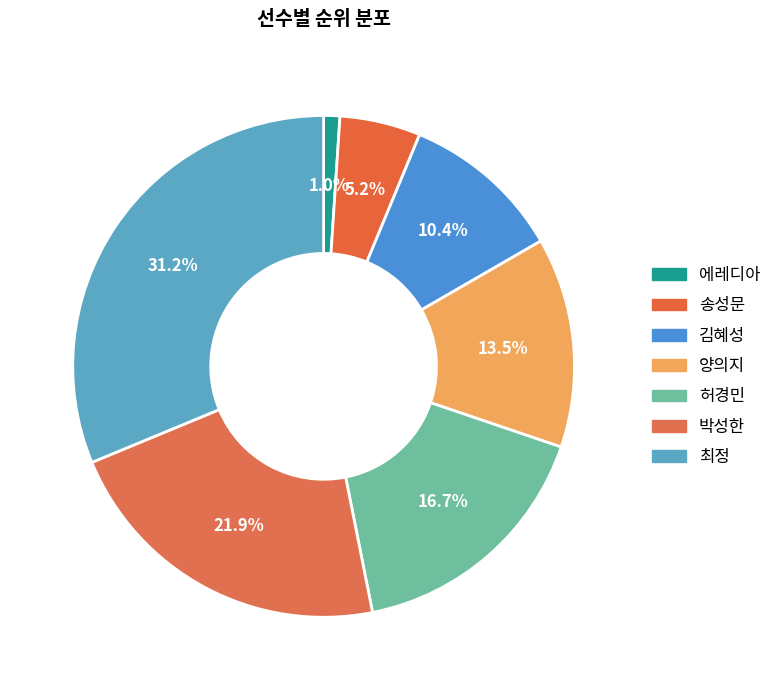

Count the number of slices in the pie.

7